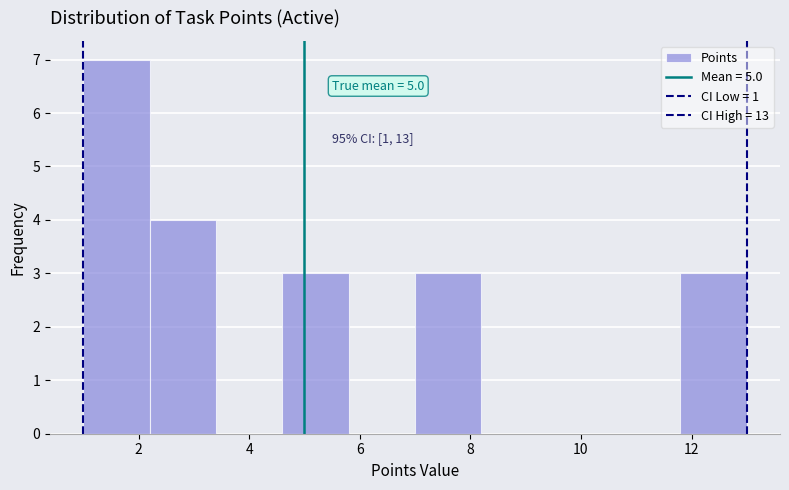

Which range on the x-axis has the tallest bar?

1.0 to 2.2